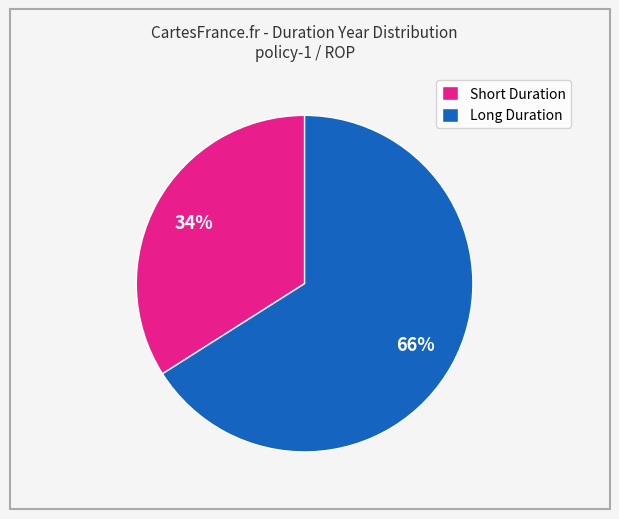

Does Long Duration account for over 50% of the chart?

Yes